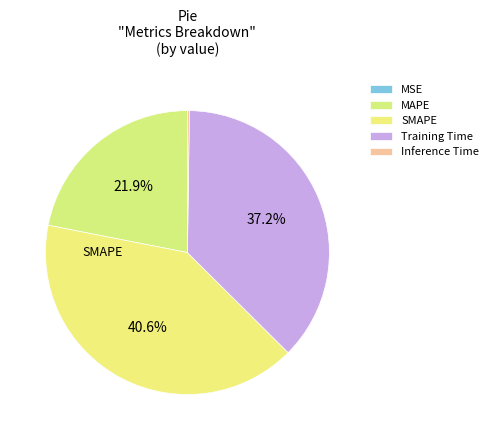

How many segments does this pie chart have?

5